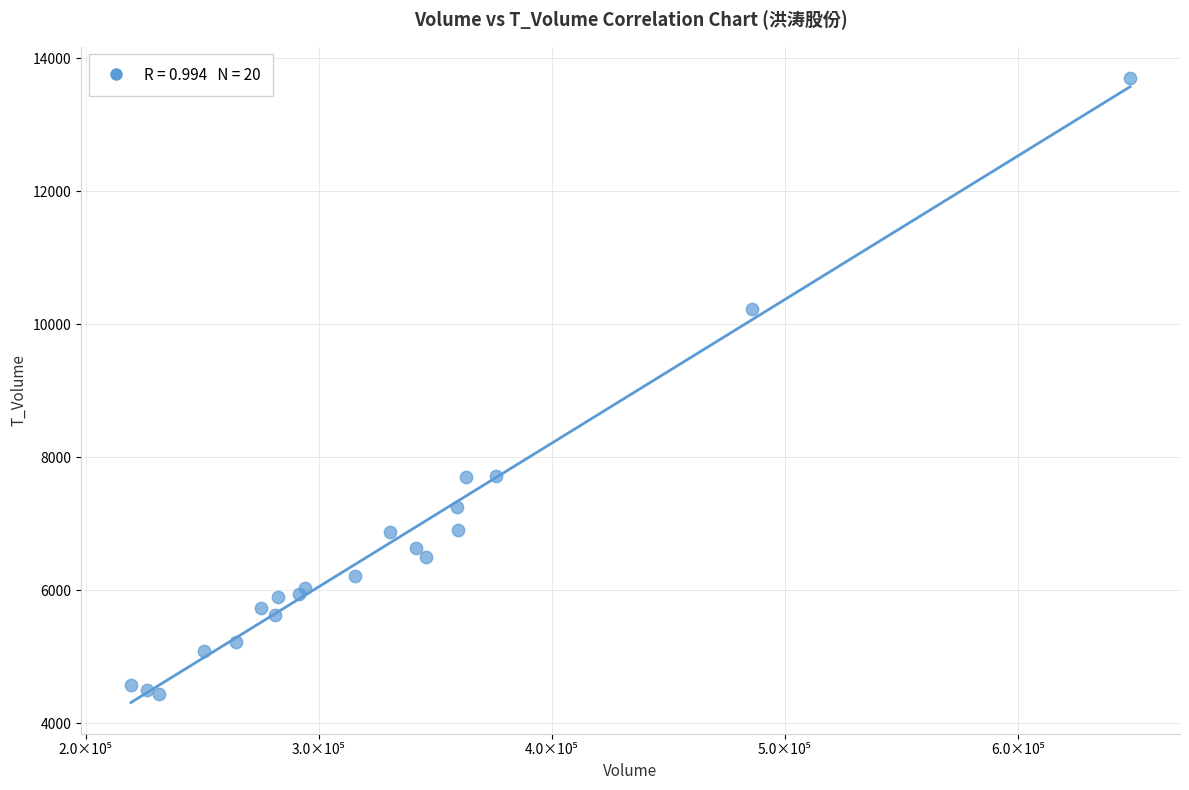

What Y value in the scatter plot is closest to 9071?

10224